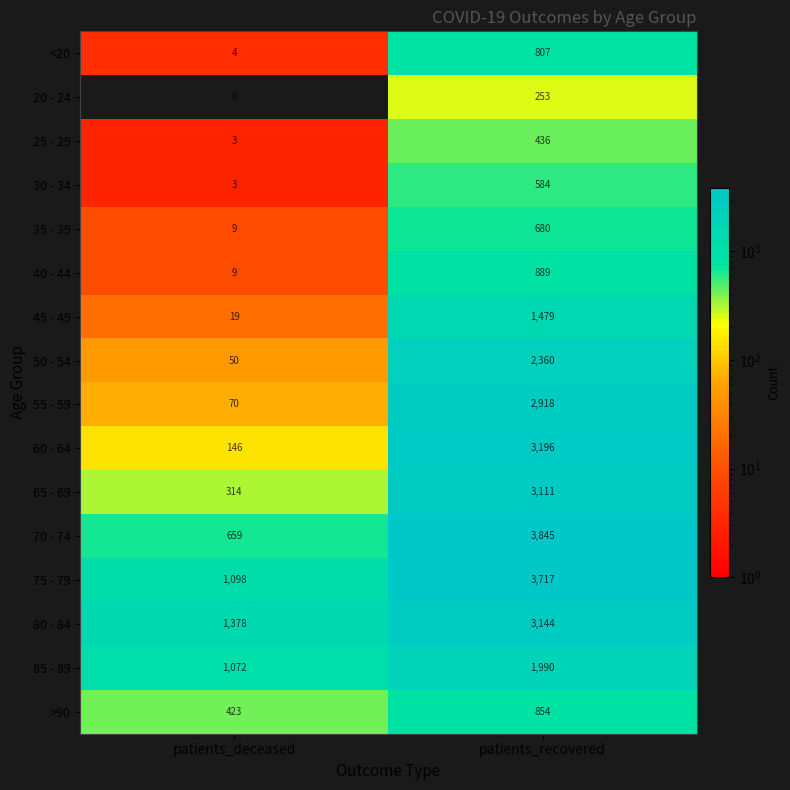

Which series has the largest range (max minus min)?

70 - 74